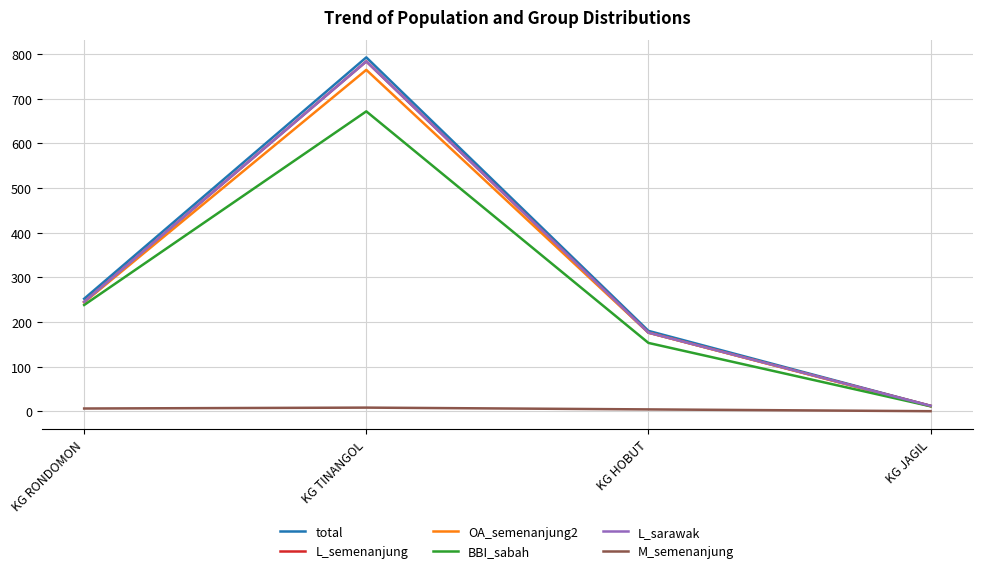

At which category is the sum across all series the highest?

KG TINANGOL